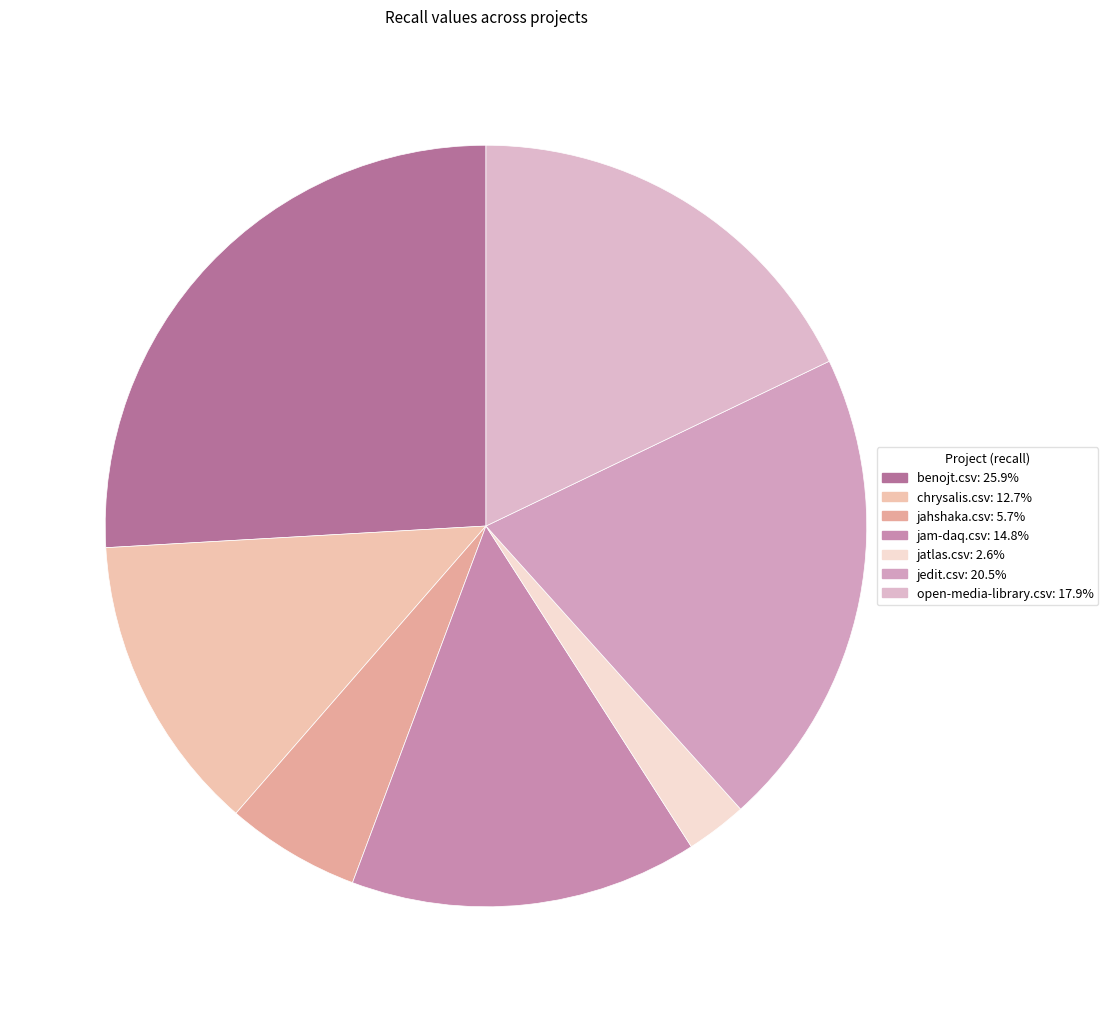

Rank the categories by value from highest to lowest.

benojt.csv, jedit.csv, open-media-library.csv, jam-daq.csv, chrysalis.csv, jahshaka.csv, jatlas.csv